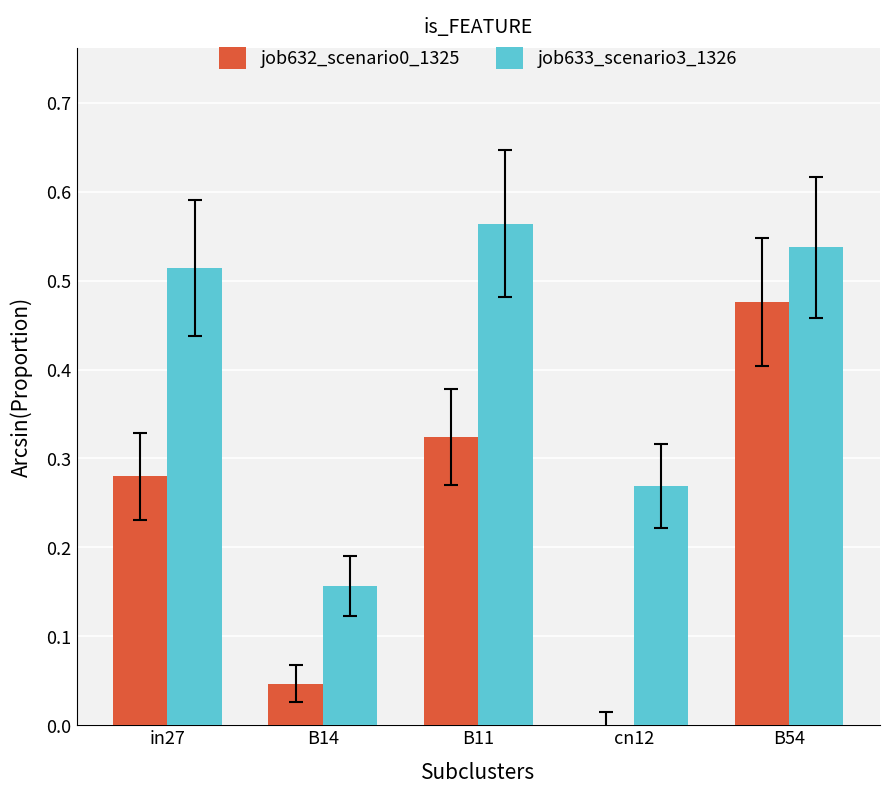

The value of job633_scenario3_1326 at B54 is 0.9. True or false?

False